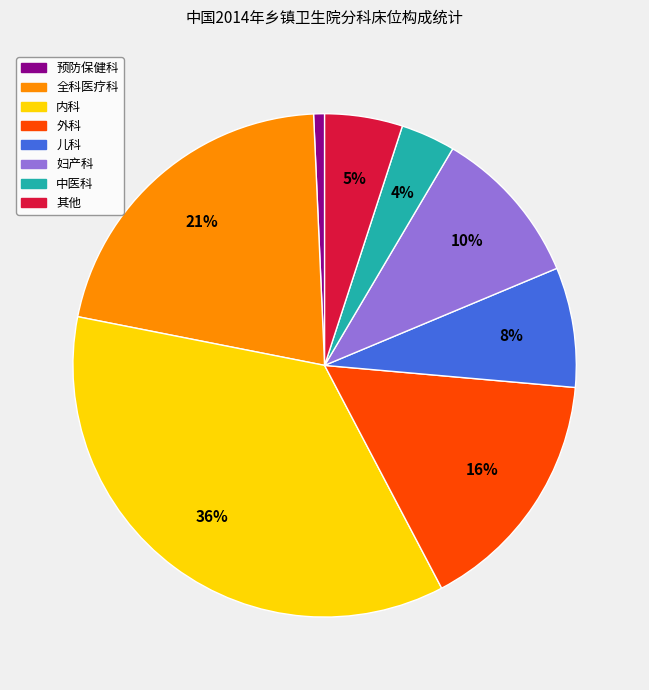

What is the ratio of the value at 外科 to the value at 全科医疗科?

0.8